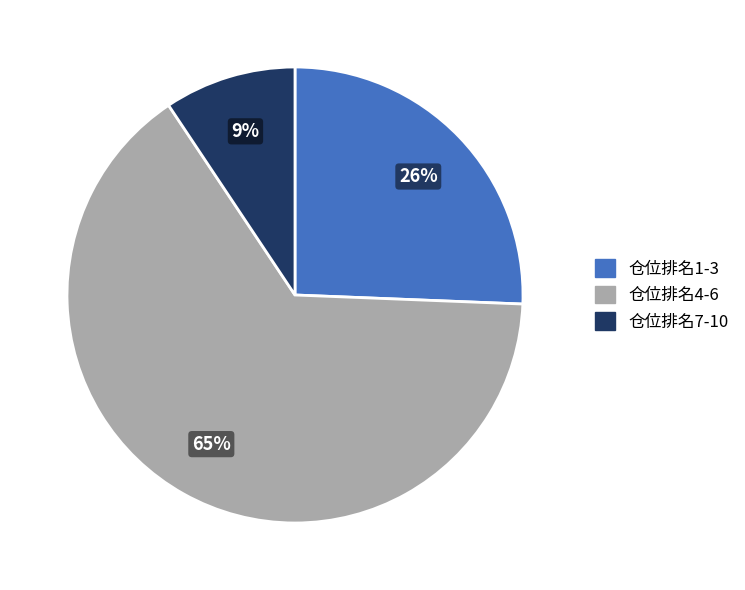

To the nearest percent, what is the average slice percentage?

33%